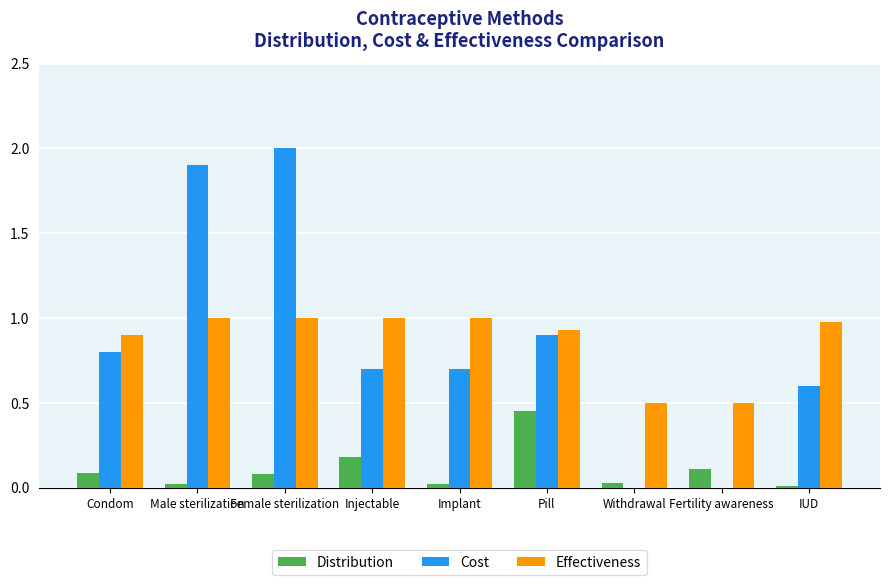

Which category has the highest value in the Cost series?

Female sterilization